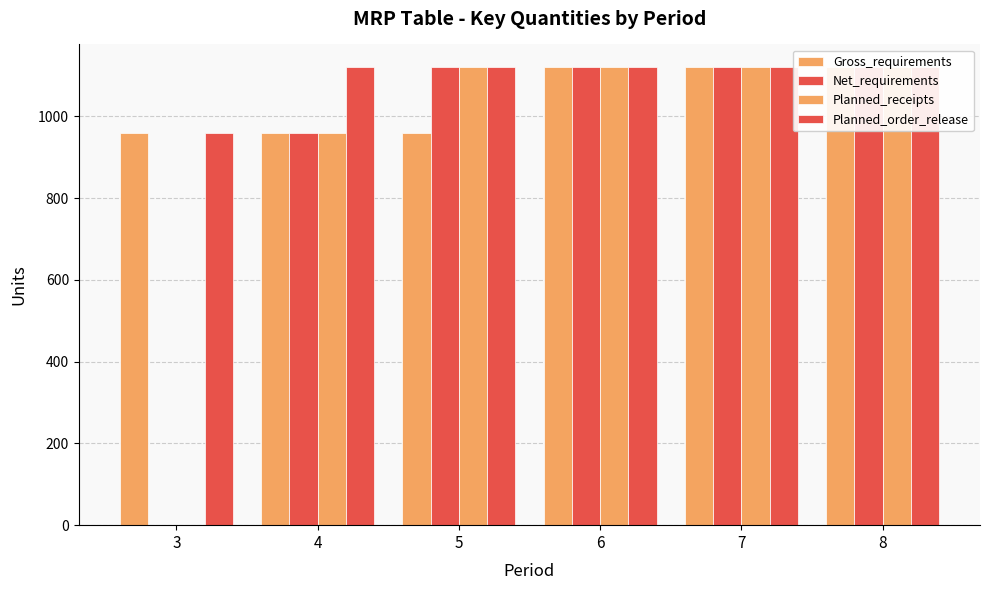

Reading left to right, list all the values displayed in this chart.

Gross_requirements: 960	960	960	1120	1120	1120
Net_requirements: 0	960	1120	1120	1120	1120
Planned_receipts: 0	960	1120	1120	1120	1120
Planned_order_release: 960	1120	1120	1120	1120	1120